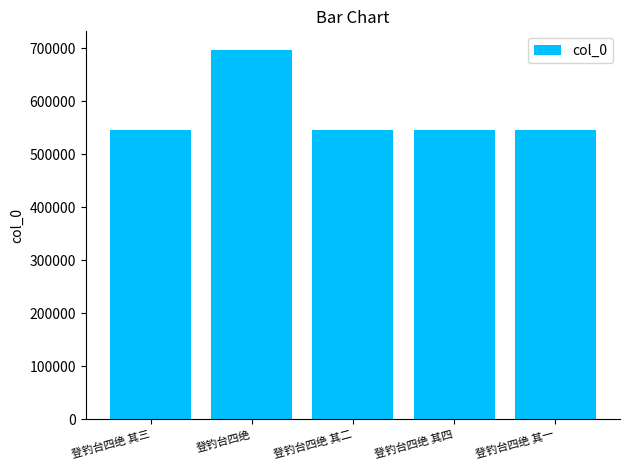

Approximately how many times larger is the value at 登钓台四绝 其三 compared to 登钓台四绝 其一?

1.0